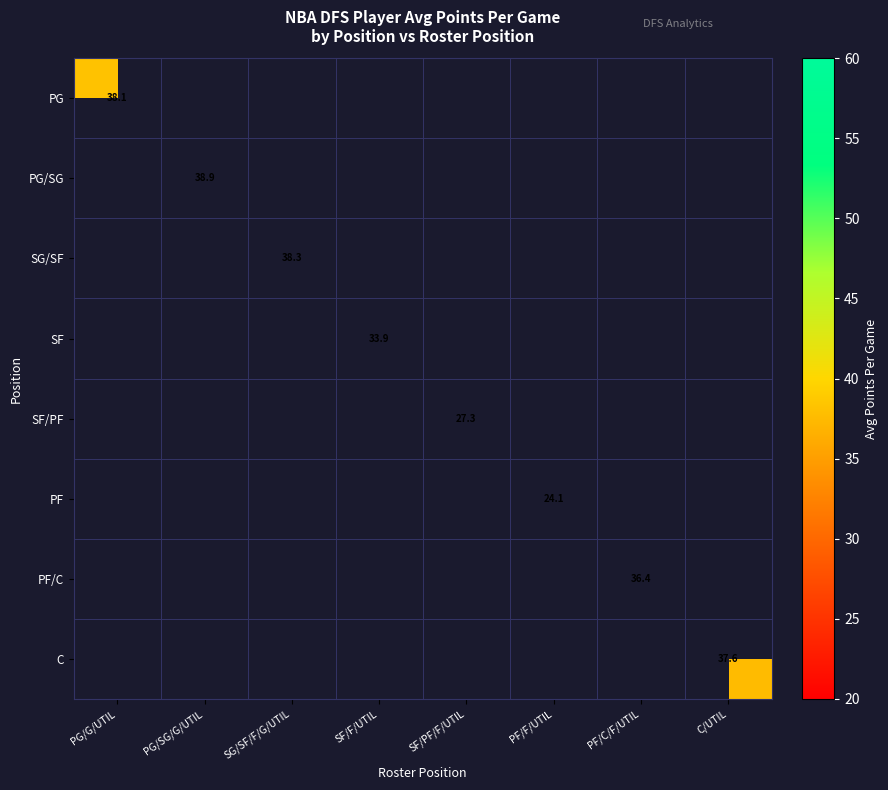

List the series in order of their overall mean, lowest first.

PG, PG/SG, SG/SF, SF, SF/PF, PF, PF/C, C